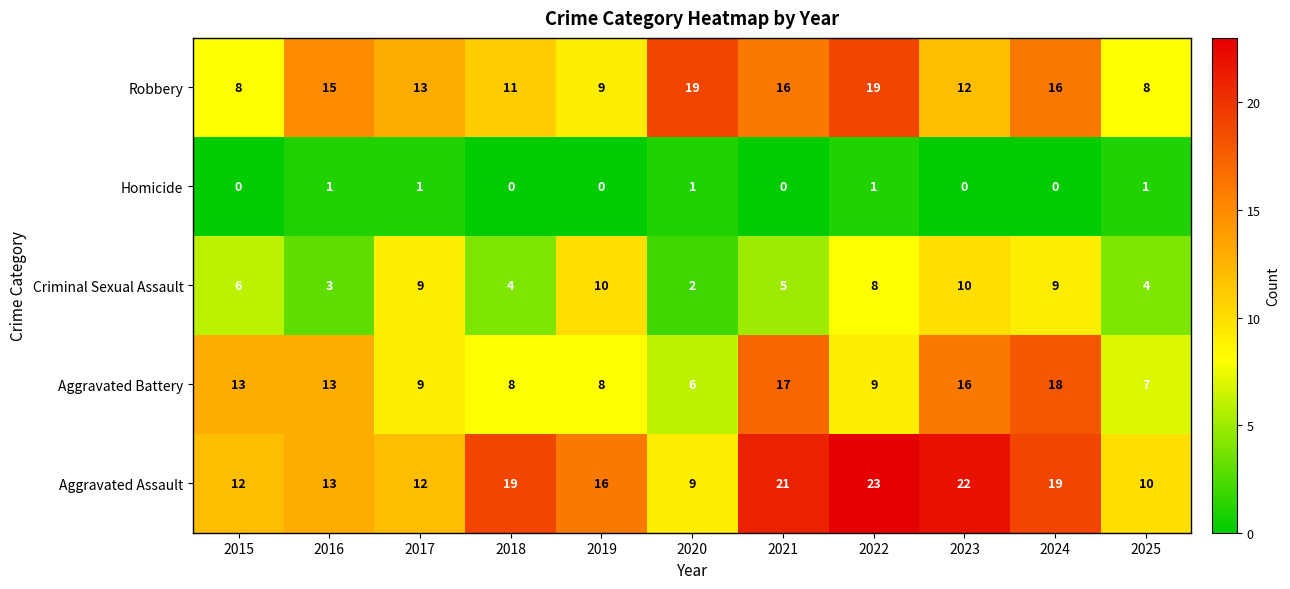

What is the difference between the highest and lowest values at 2019?

16